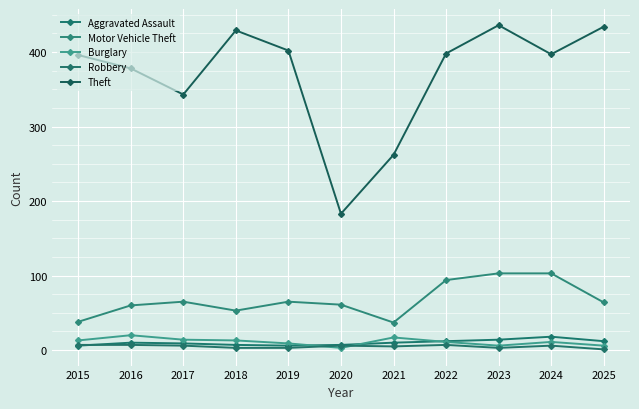

At how many categories does at least one series exceed 204?

10